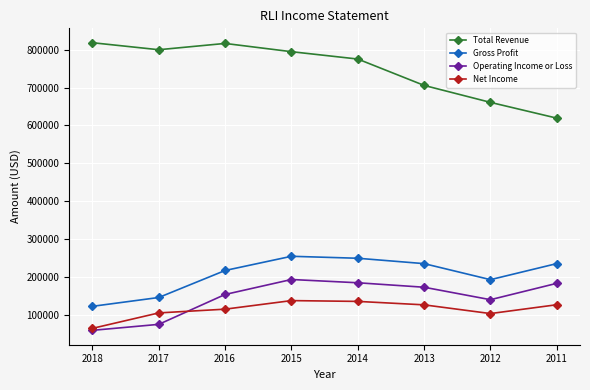

How many lines are shown in the chart?

4